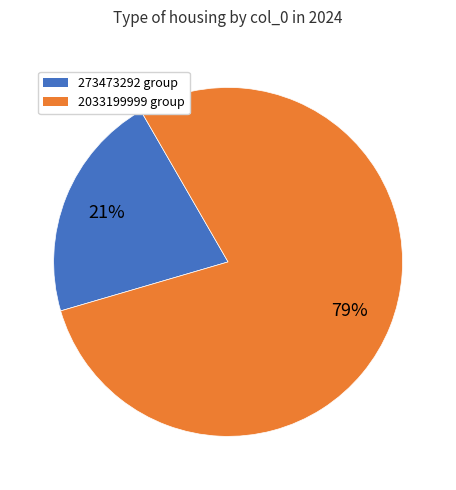

Do 2033199999 group and 273473292 group together represent more than half of the pie?

Yes